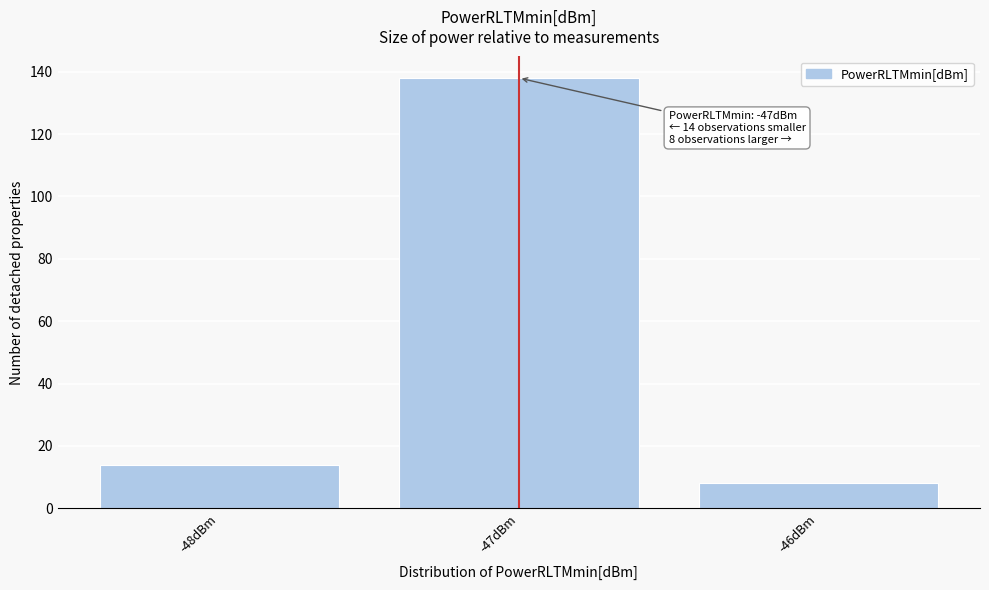

Reading left to right, transcribe all the data shown in this chart.

14	138	8